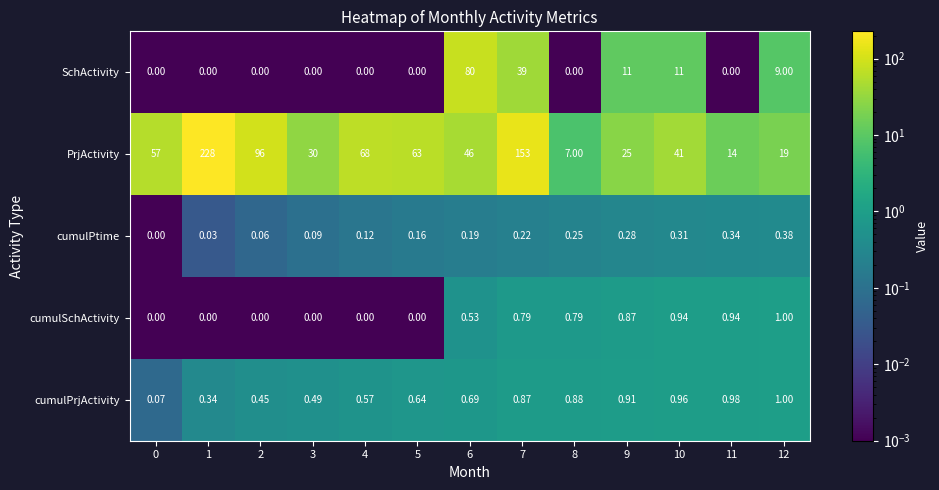

What is the total value across all series at 12?

30.4